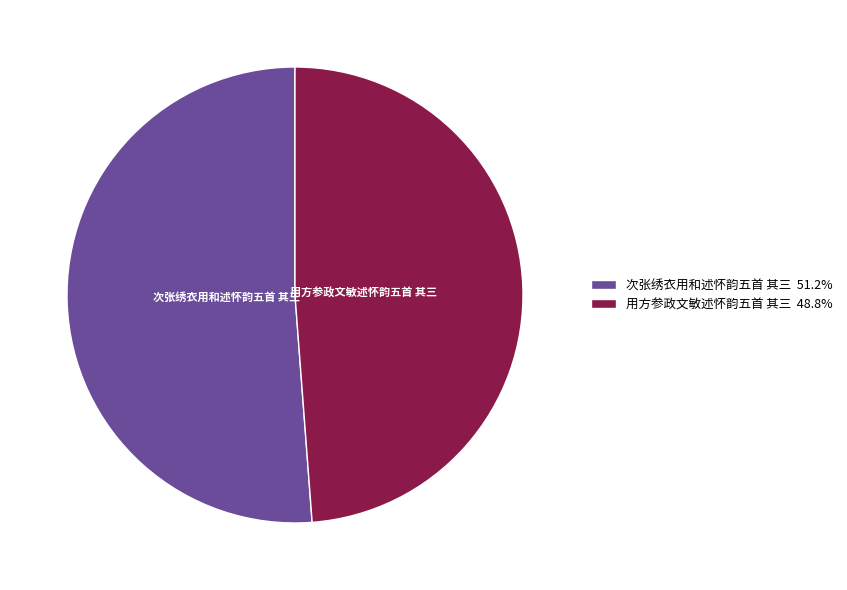

What is the smallest slice in the pie chart?

用方参政文敏述怀韵五首 其三